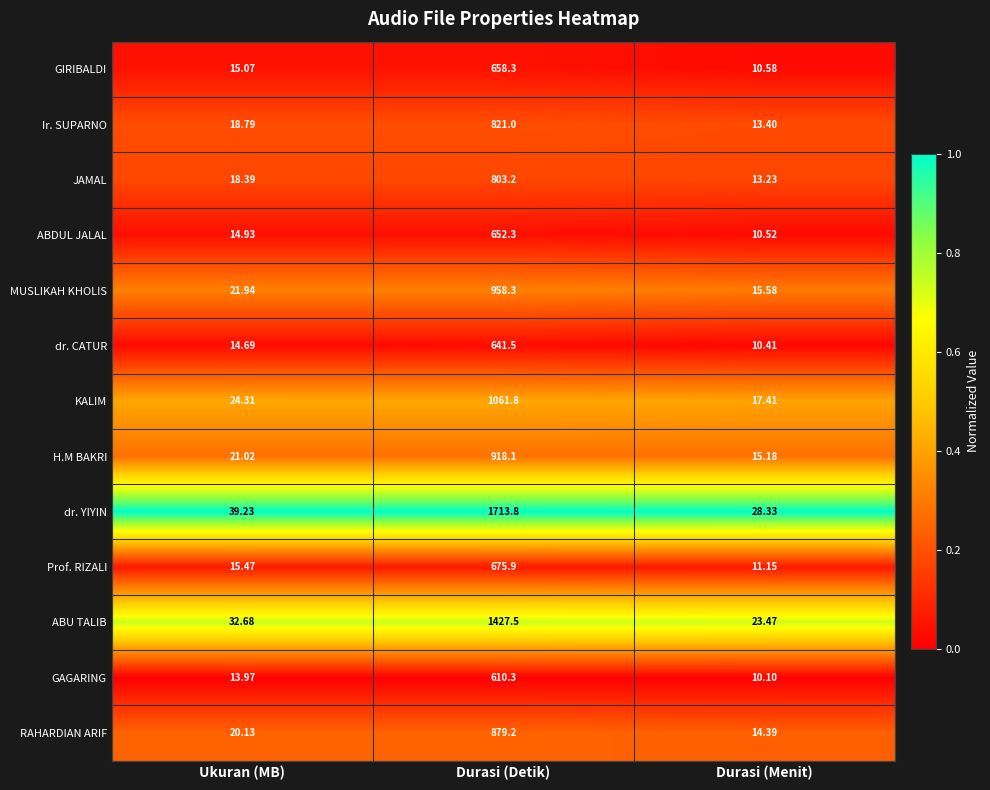

Which series has the widest spread of values?

dr. YIYIN